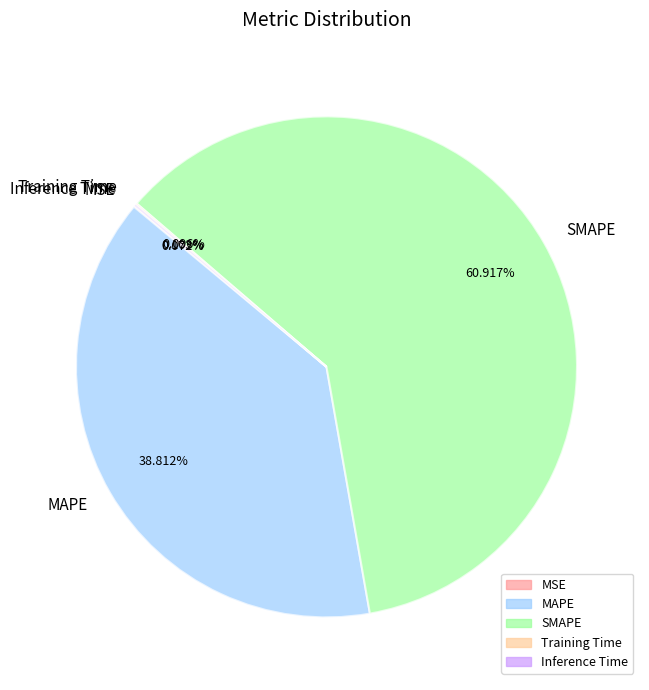

Which category has the biggest portion of the pie?

SMAPE